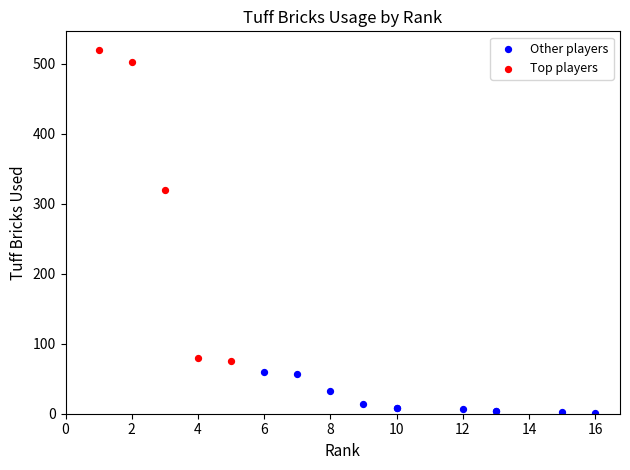

Which series contains the lowest Y value?

Other players